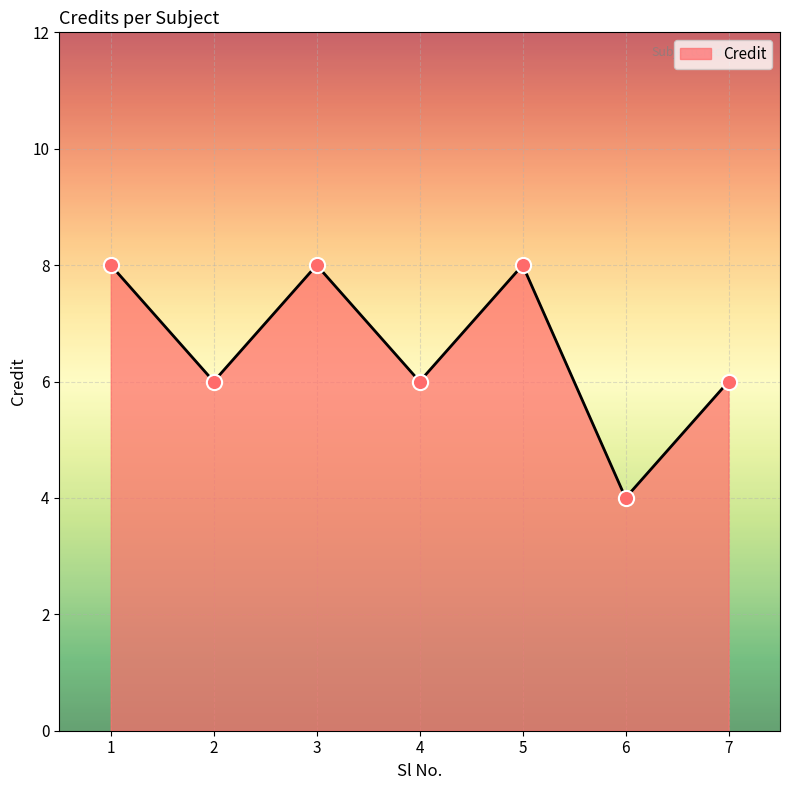

Approximately how many times larger is the value at 1 compared to 6?

2.0